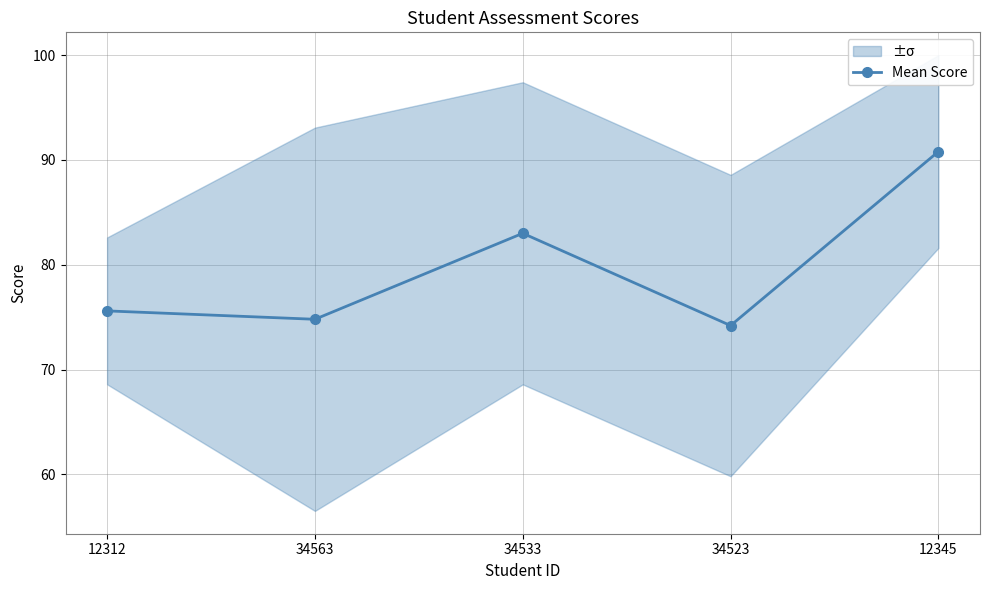

How many values are below 75?

2